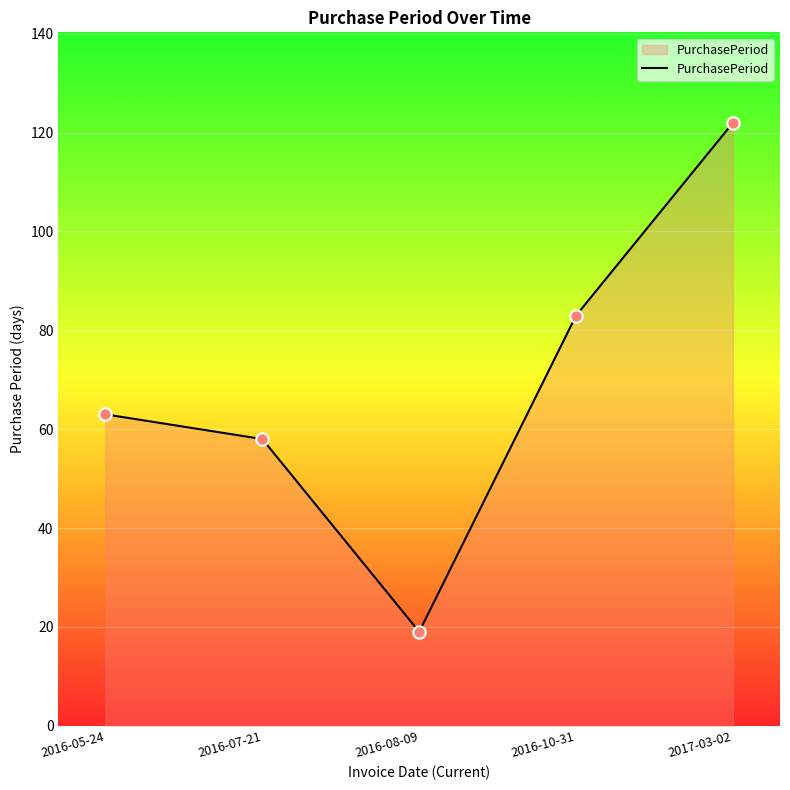

Which has a higher value, 2016-07-21 or 2017-03-02?

2017-03-02